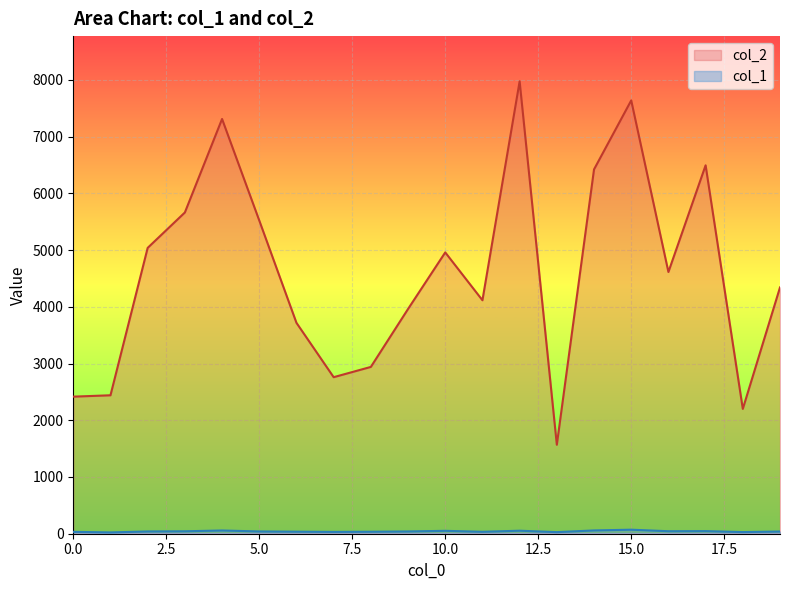

Reading left to right, extract all data points from this chart.

col_2: 0=2416	1=2440	2=5038	3=5662	4=7310	5=5521	6=3717	7=2759	8=2940	9=3961	10=4958	11=4115	12=7973	13=1568	14=6421	15=7637	16=4613	17=6493	18=2200	19=4341
col_1: 0=33	1=23	2=40	3=43	4=57	5=40	6=36	7=32	8=35	9=40	10=51	11=34	12=53	13=28	14=58	15=71	16=44	17=46	18=29	19=39